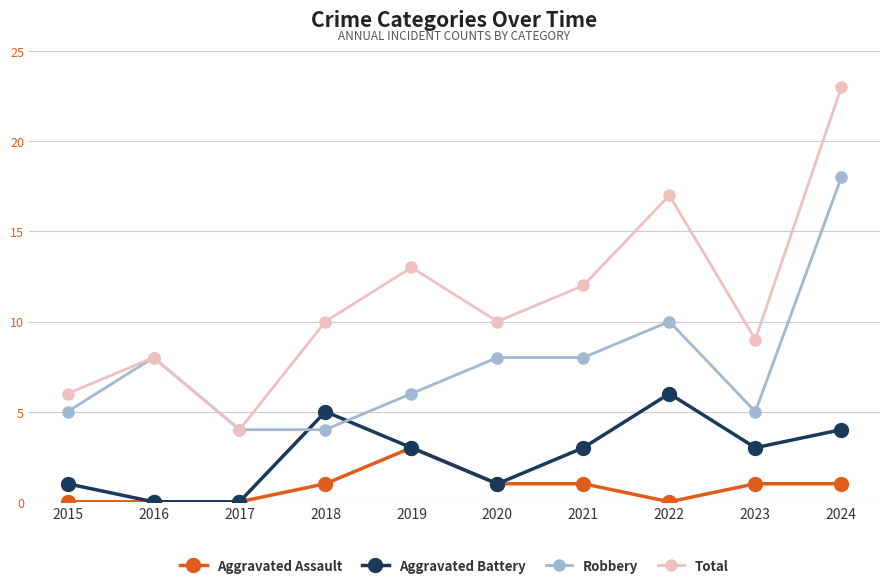

What is the total value across all series at 2024?

46